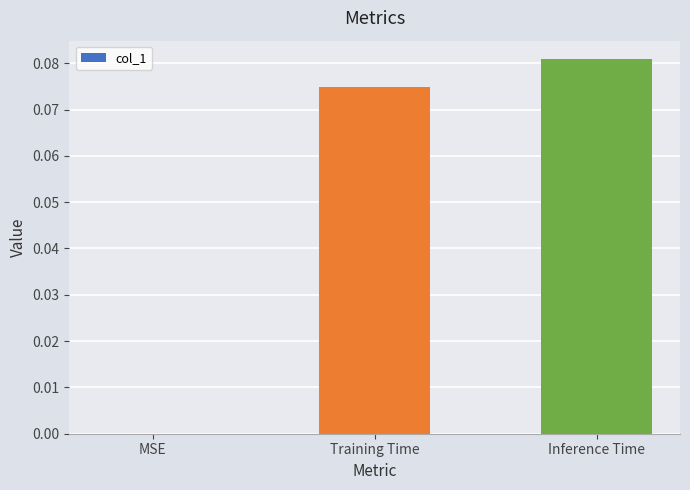

Which has a higher value, Training Time or MSE?

Training Time